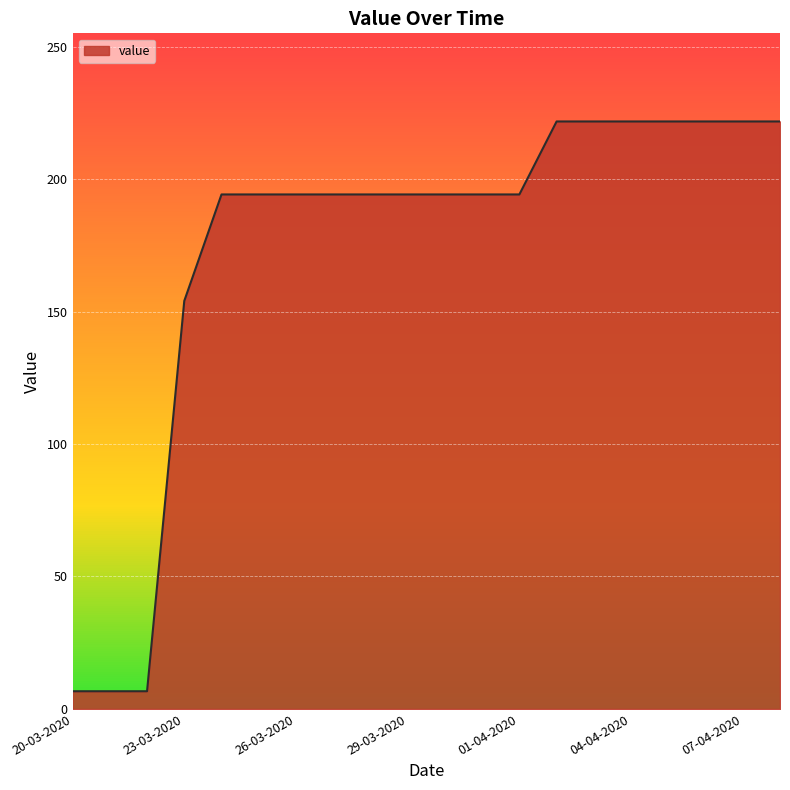

What is the difference between the maximum and minimum values?

215.1